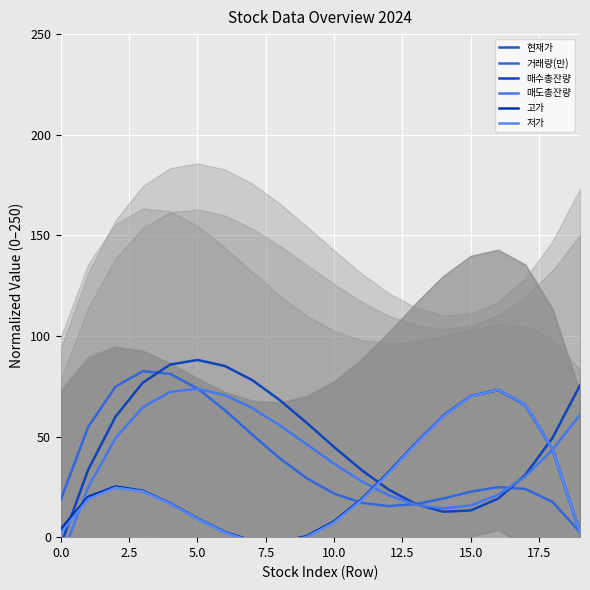

What is the maximum value for 거래량(만)?

82.5